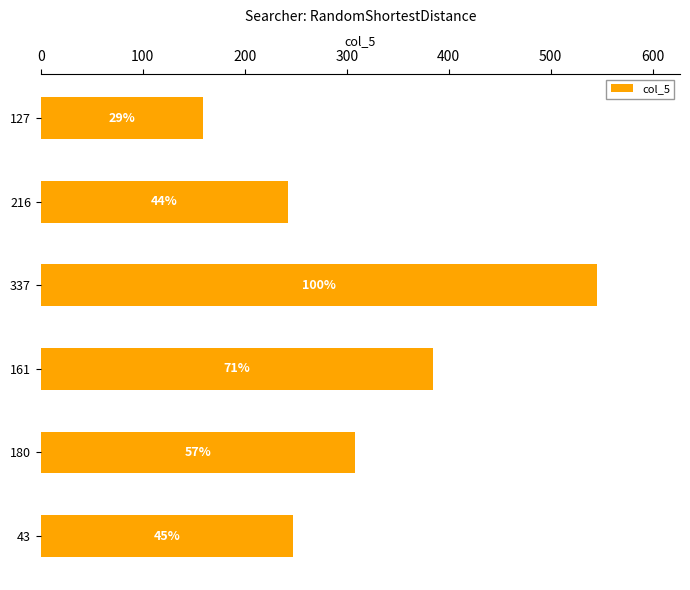

How many bars are there in total?

6